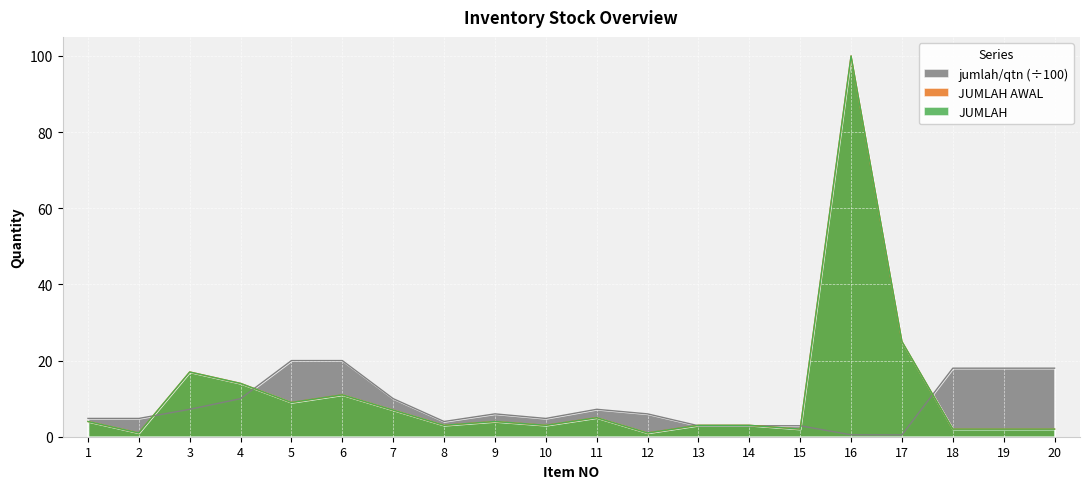

Reading left to right, what are all the values shown in this chart?

JUMLAH: 1=4.0	2=1.0	3=17.0	4=14.0	5=9.0	6=11.0	7=7.0	8=3.0	9=4.0	10=3.0	11=5.0	12=1.0	13=3.0	14=3.0	15=2.0	16=100.0	17=25.0	18=2.0	19=2.0	20=2.0
JUMLAH AWAL: 1=4.0	2=1.0	3=17.0	4=14.0	5=9.0	6=11.0	7=7.0	8=3.0	9=4.0	10=3.0	11=5.0	12=1.0	13=3.0	14=3.0	15=2.0	16=100.0	17=25.0	18=2.0	19=2.0	20=2.0
jumlah/qtn: 1=4.8	2=4.8	3=7.2	4=10.0	5=20.0	6=20.0	7=10.0	8=4.0	9=6.0	10=4.8	11=7.2	12=6.0	13=2.9	14=2.9	15=2.9	16=0.5	17=0.5	18=18.0	19=18.0	20=18.0